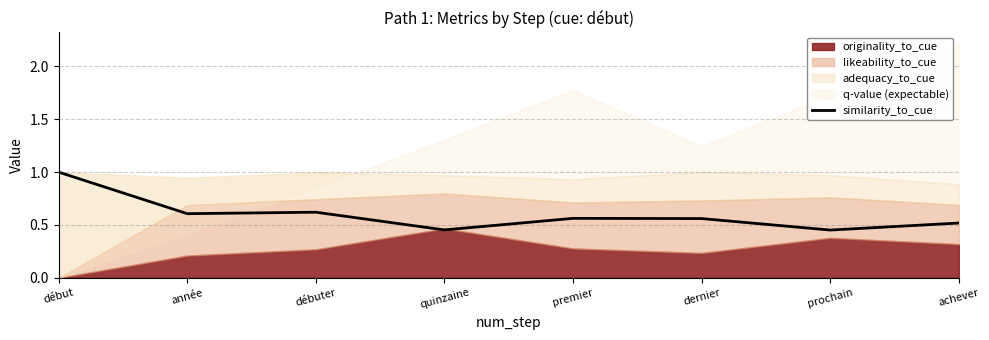

The value of similarity_to_cue at début is 0.5. True or false?

False